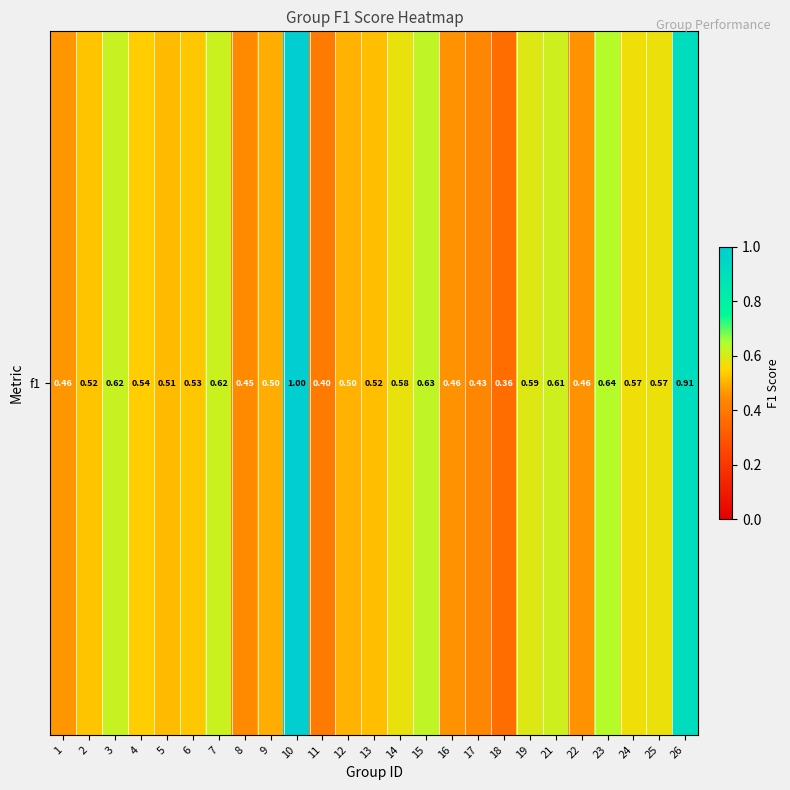

Which has a higher value, 21 or 26?

26